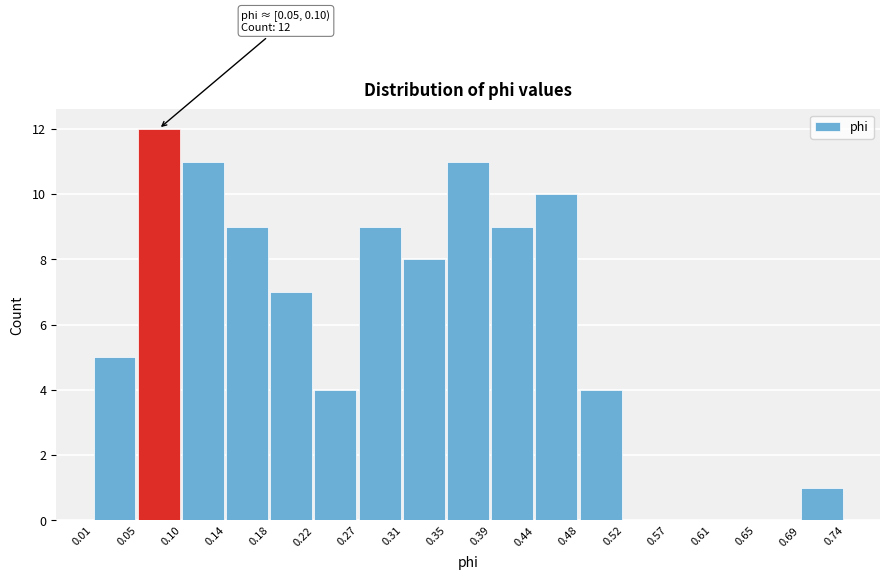

Which range on the x-axis has the tallest bar?

0.05 to 0.10